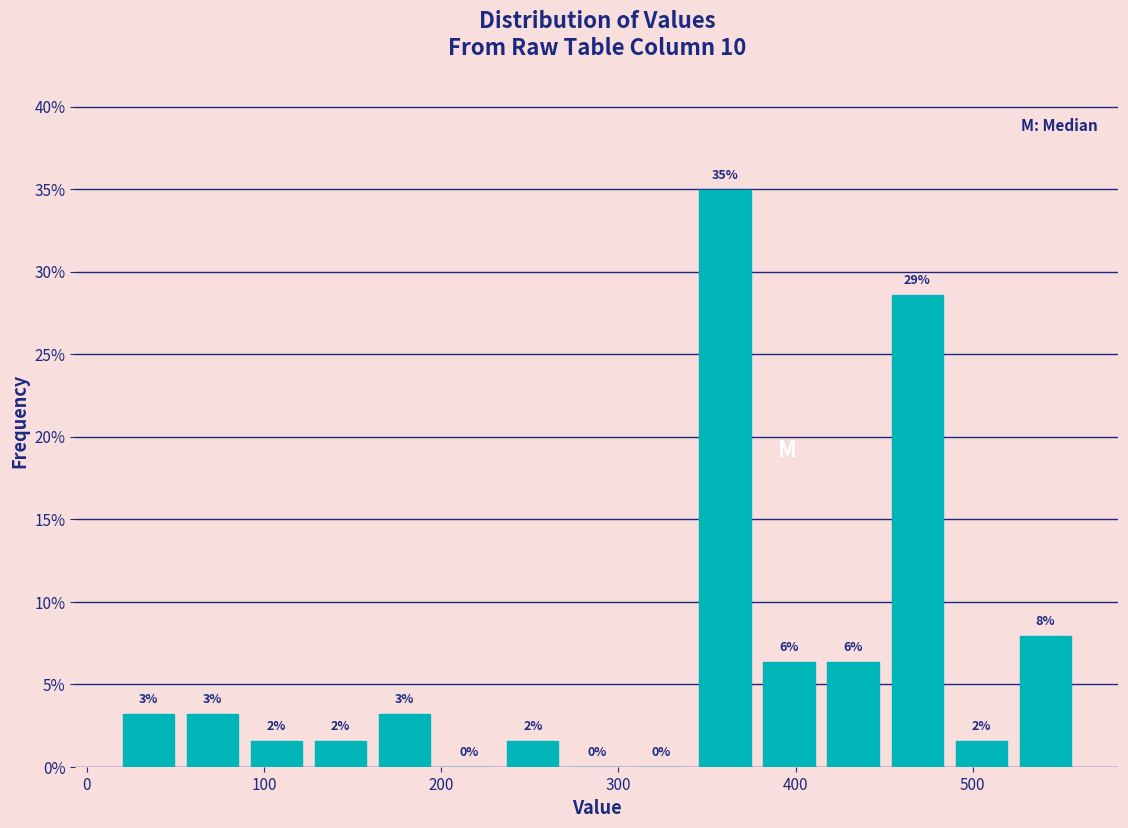

Around what value on the x-axis is the tallest bar? Give the approximate position of its centre, as read against the axis.

360